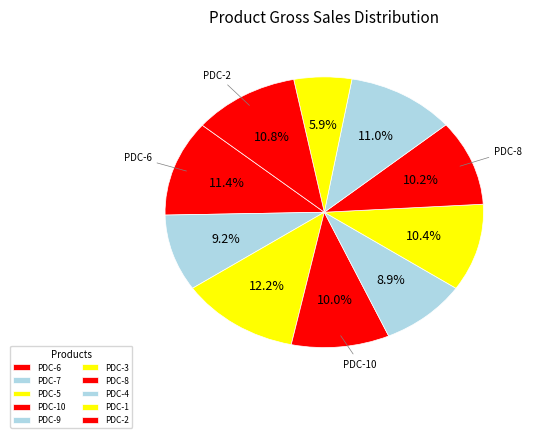

Rank the categories by value from lowest to highest.

PDC-1, PDC-9, PDC-7, PDC-10, PDC-8, PDC-3, PDC-2, PDC-4, PDC-6, PDC-5